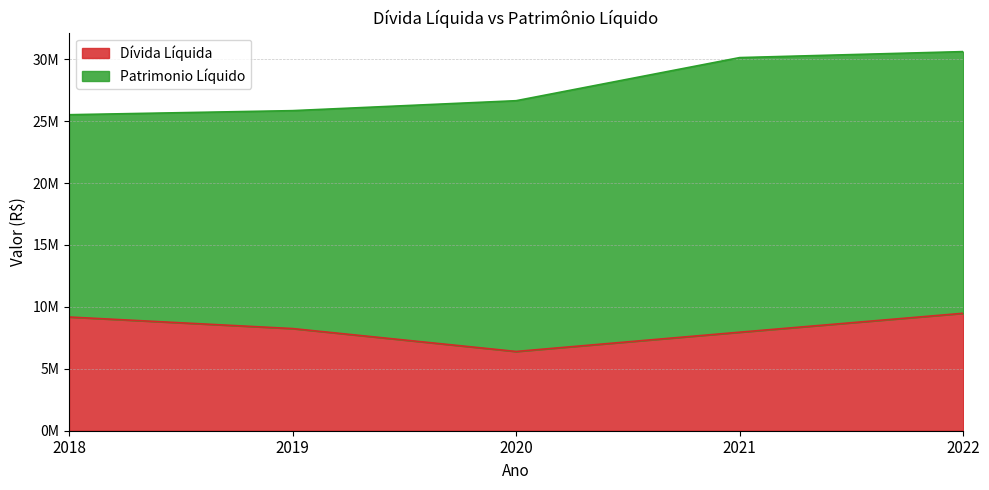

At which category does the chart reach its peak across all series?

2022